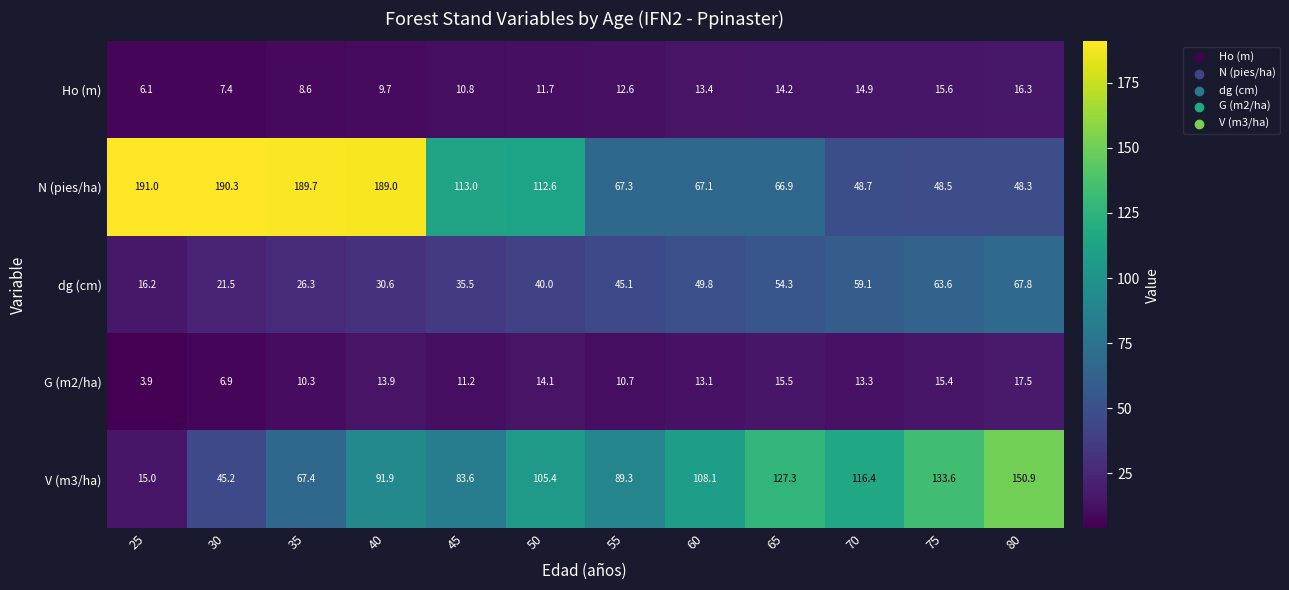

What is the difference between the maximum and minimum values in the dg (cm) series?

51.6